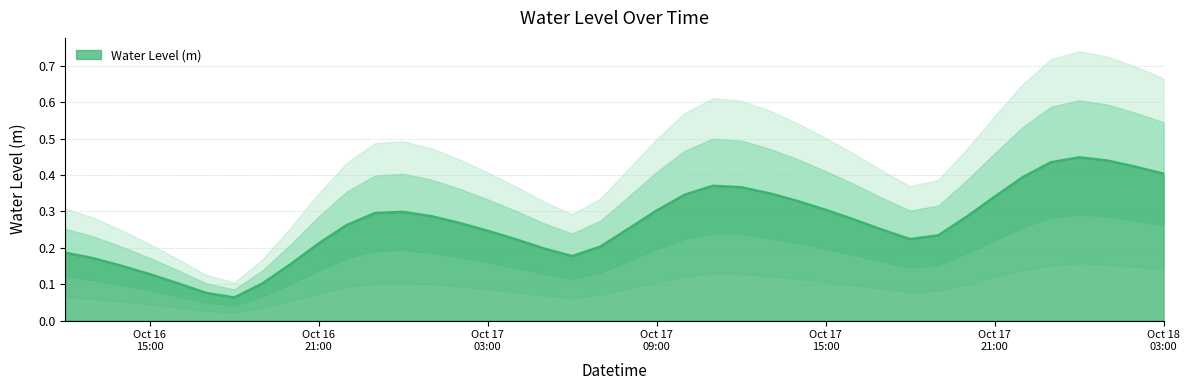

At which category does the data reach its first local valley?

2023-10-16 18:00:00